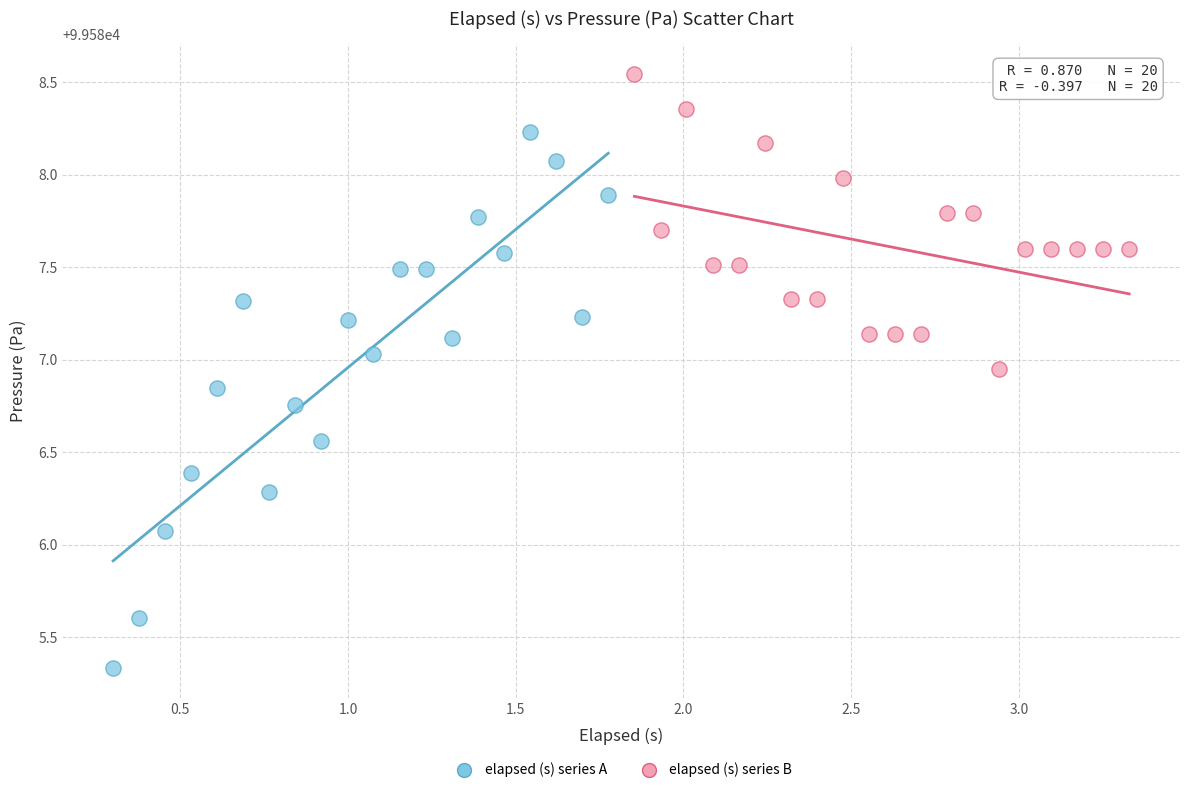

Which series reaches the maximum Y coordinate?

elapsed (s) series B